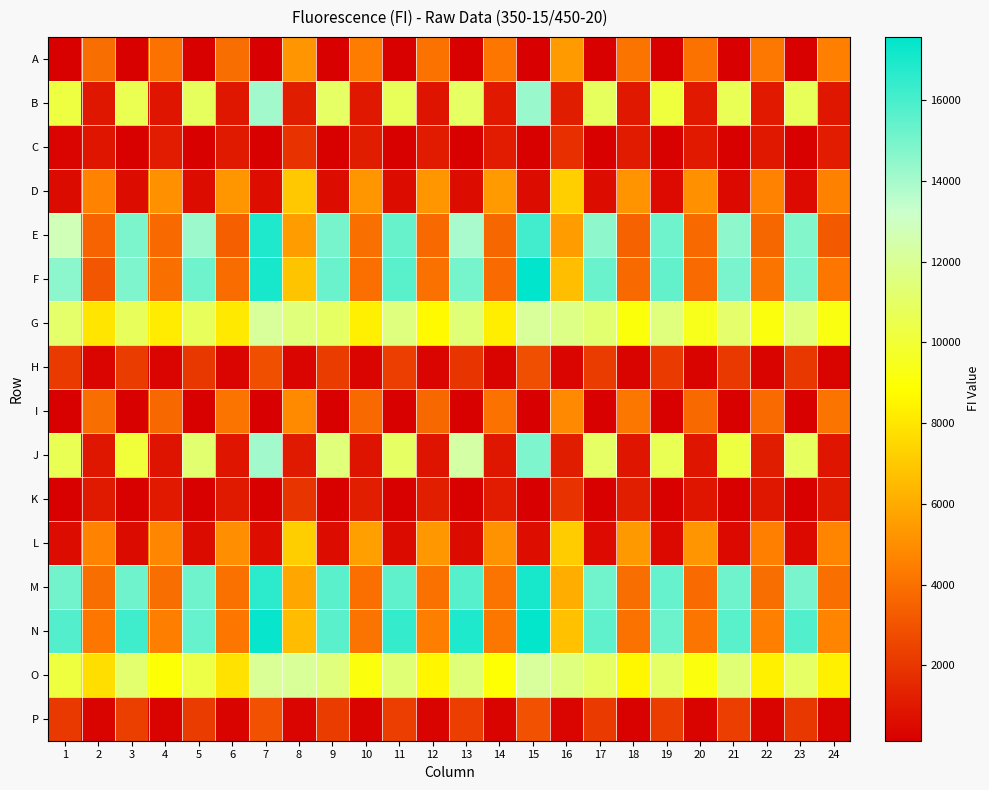

What is the spread (max minus min) of values at 3?

16004